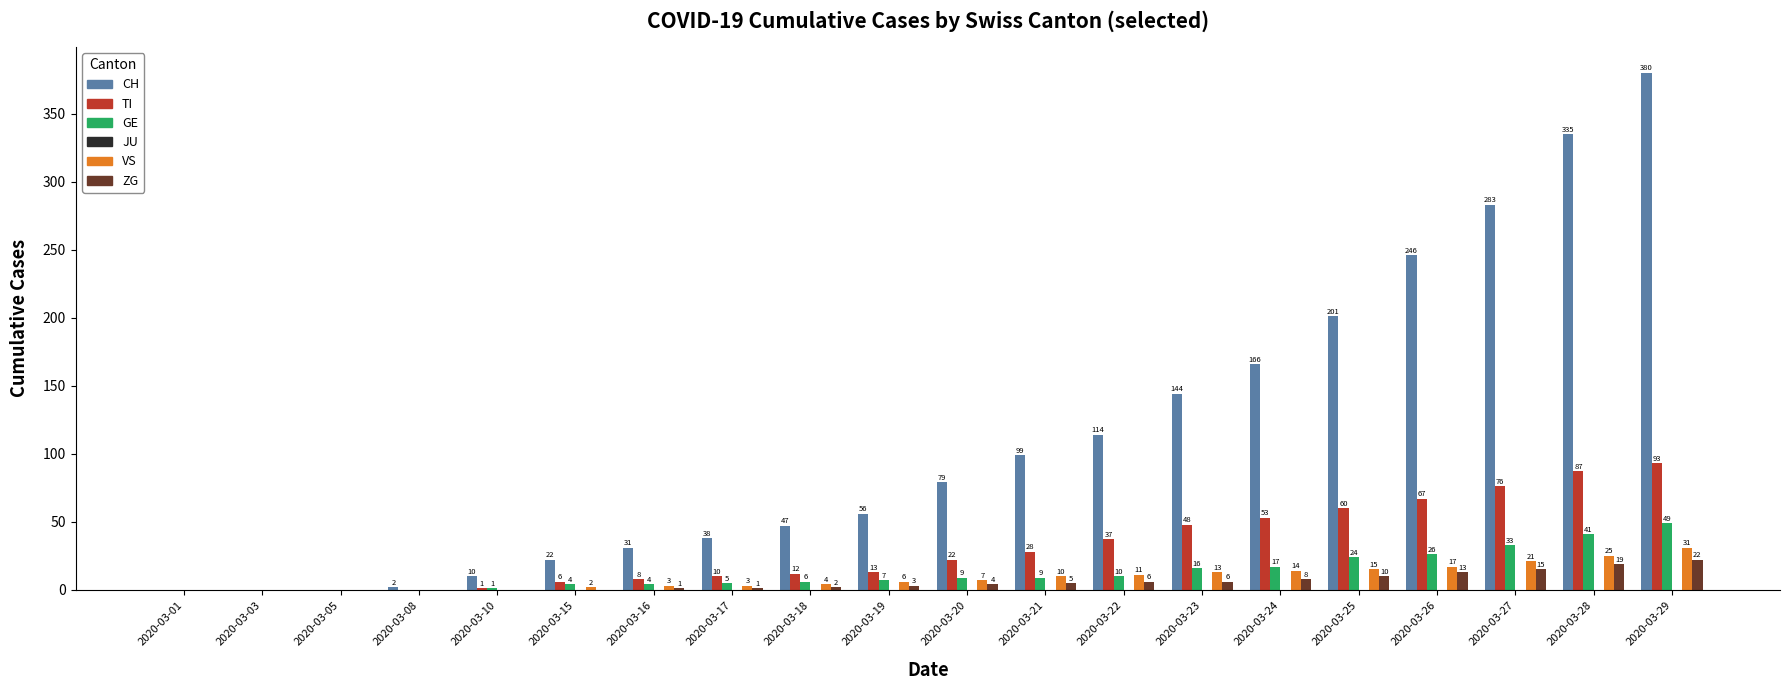

Where is TI nearest to the value 46?

2020-03-23